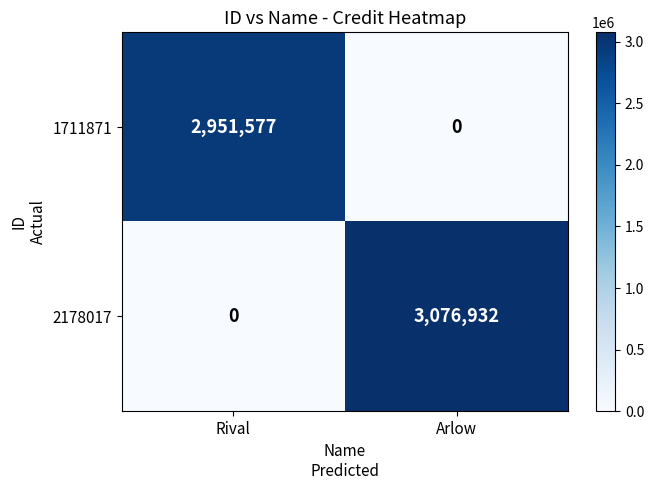

At how many categories does at least one series exceed 2812886?

2